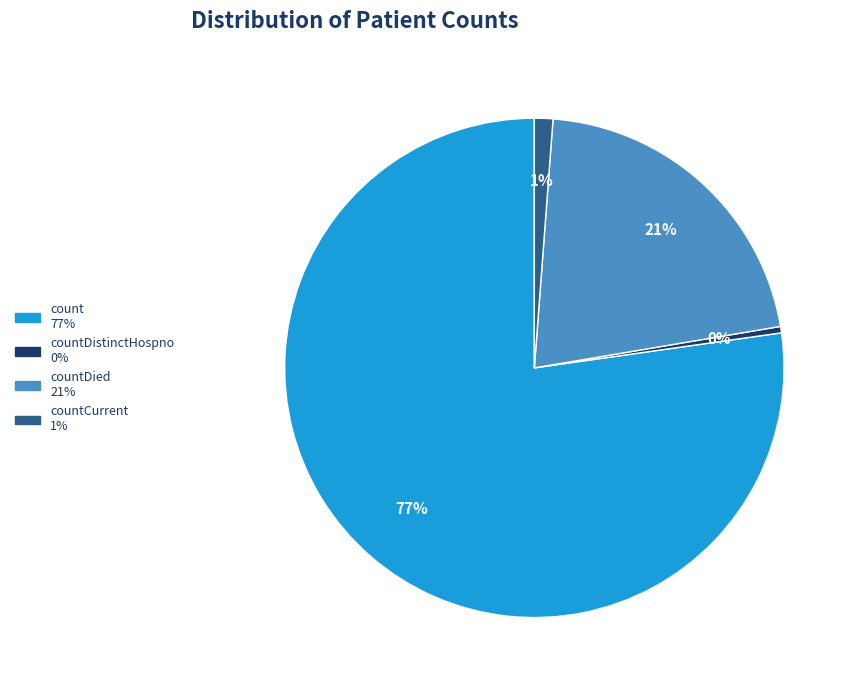

Count the number of slices in the pie.

4